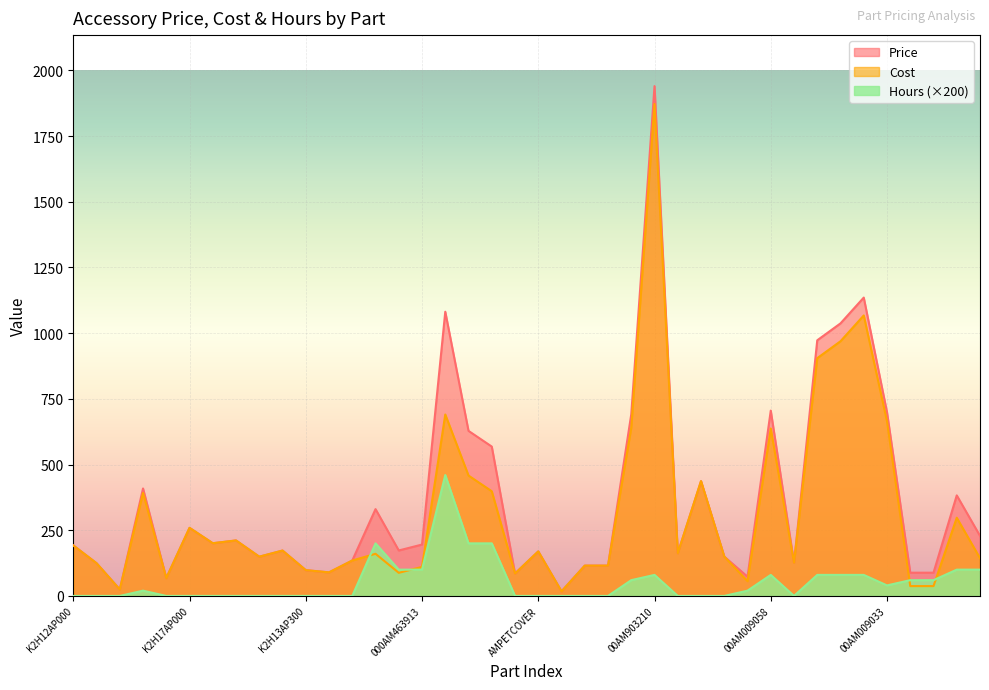

List the series in order of their peak value, highest first.

Price, Cost, Hours (×200)